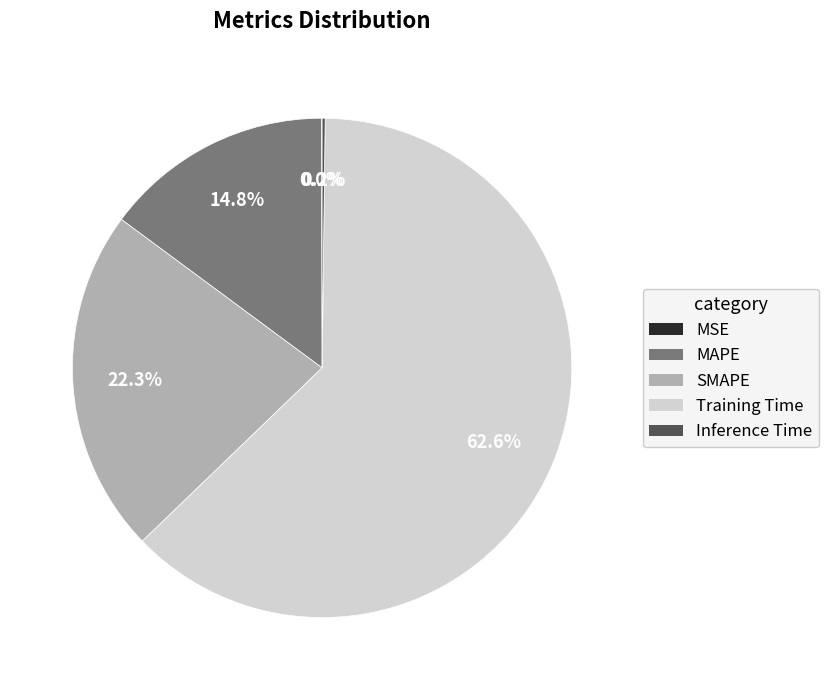

Is Training Time the majority of the pie?

Yes